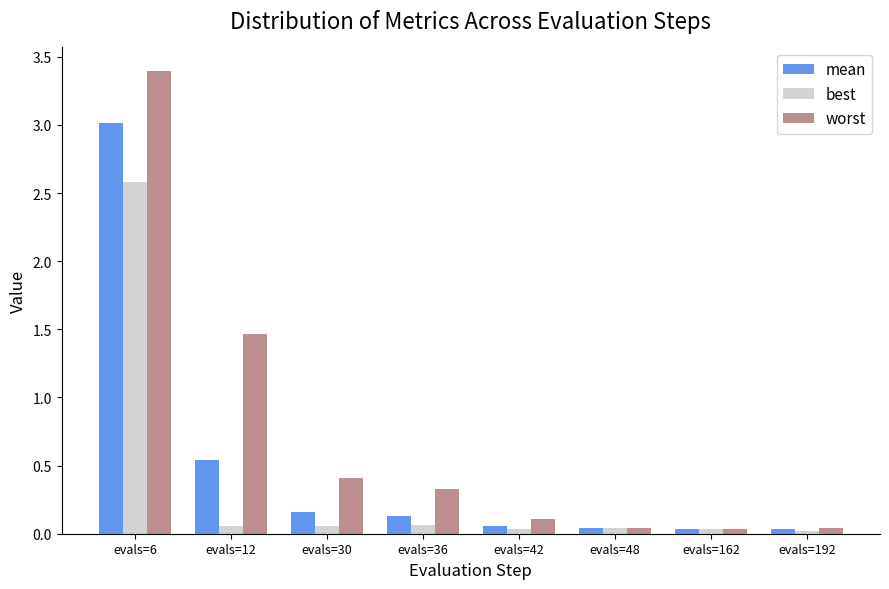

Is it true that worst equals 0.6 at evals=12?

False